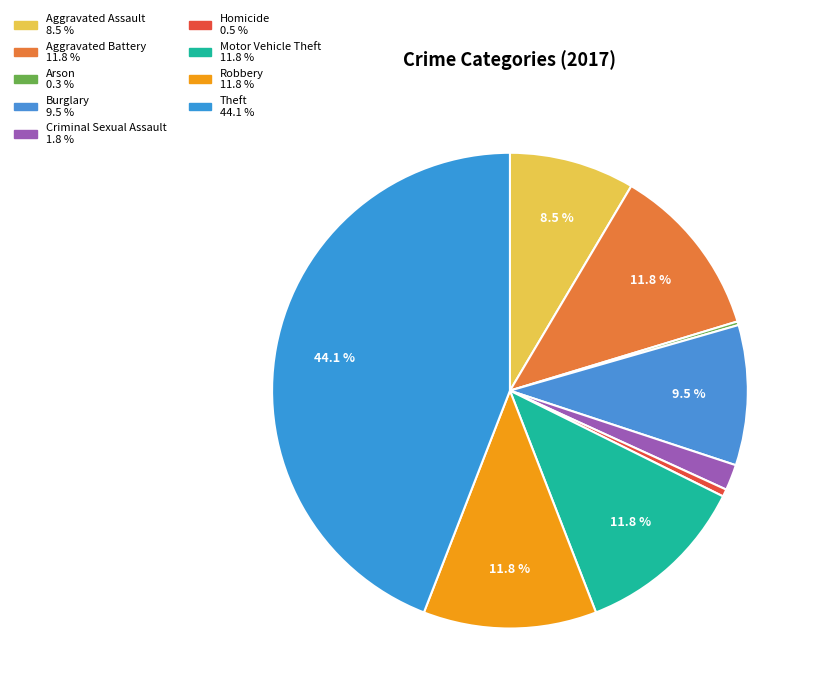

Rank the categories by value from highest to lowest.

Theft, Aggravated Battery, Motor Vehicle Theft, Robbery, Burglary, Aggravated Assault, Criminal Sexual Assault, Homicide, Arson